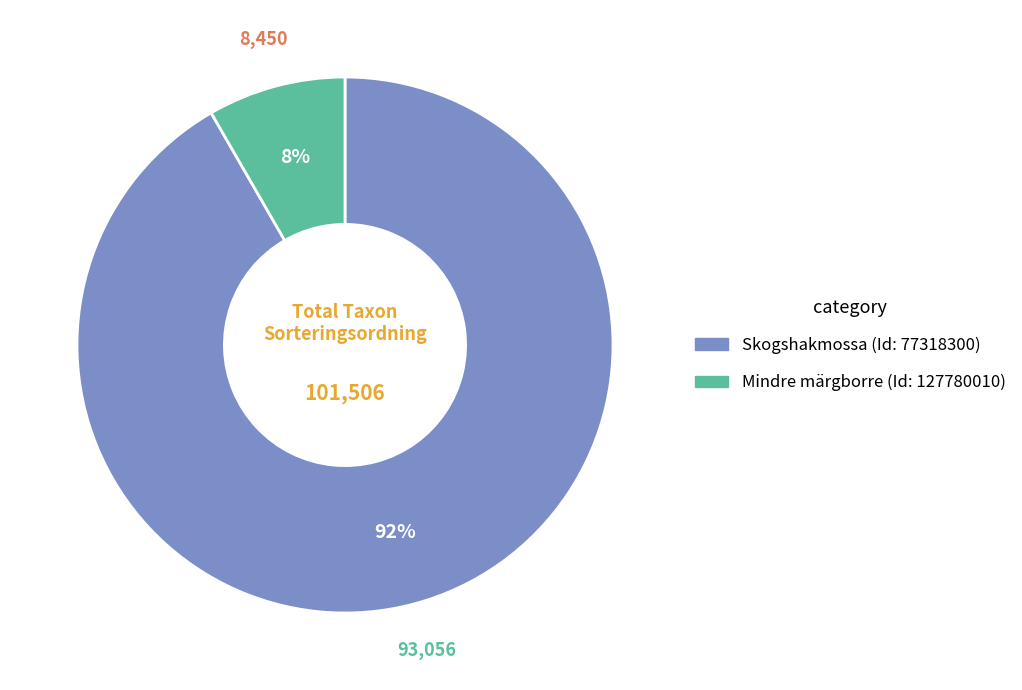

To the nearest percent, what is the average slice percentage?

50%